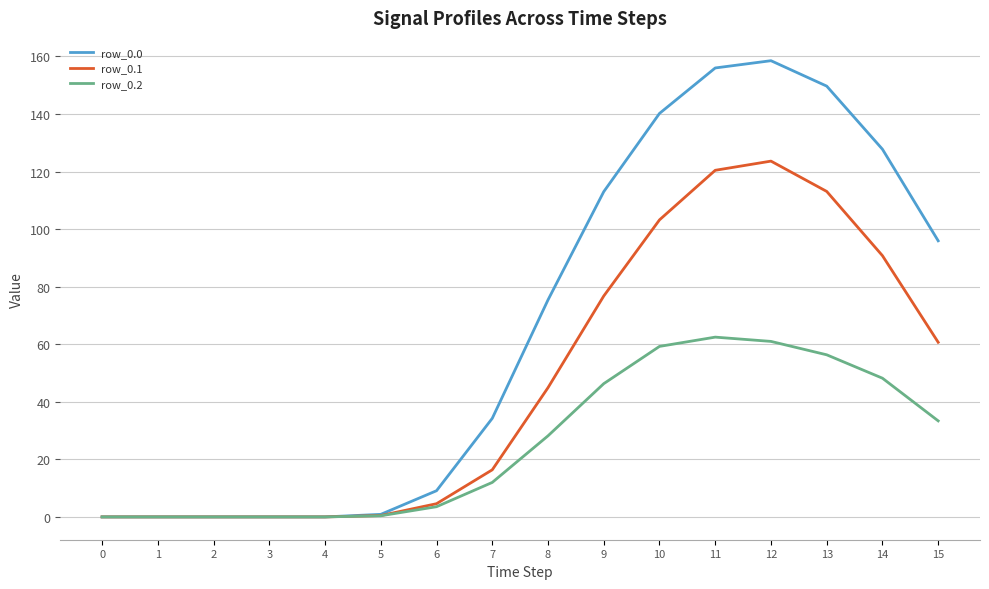

The value of row_0.1 at 3 is 0.0. True or false?

True